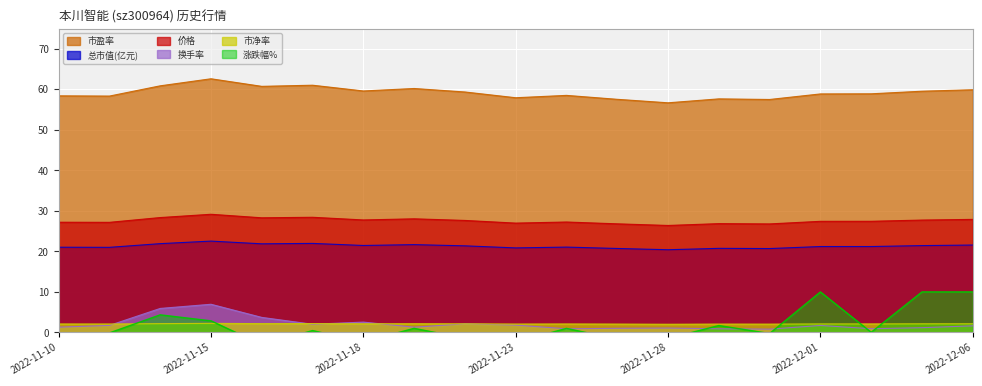

Which has a higher value, 2022-12-06 or 2022-11-15?

2022-11-15